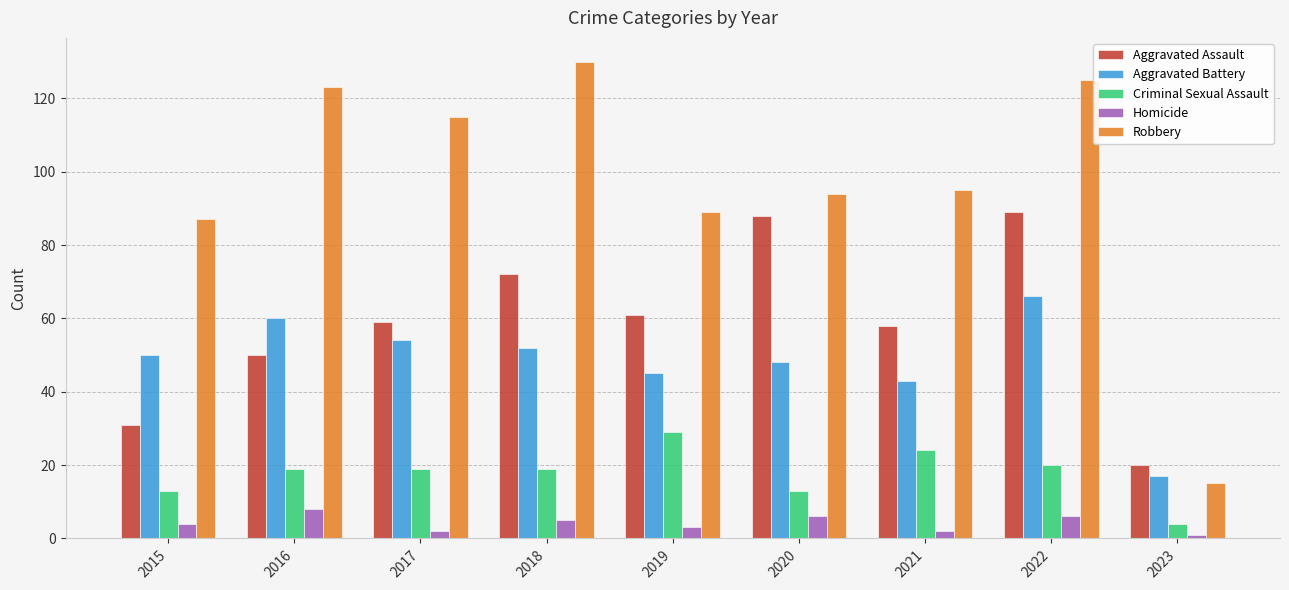

Count the number of categories in the chart.

9